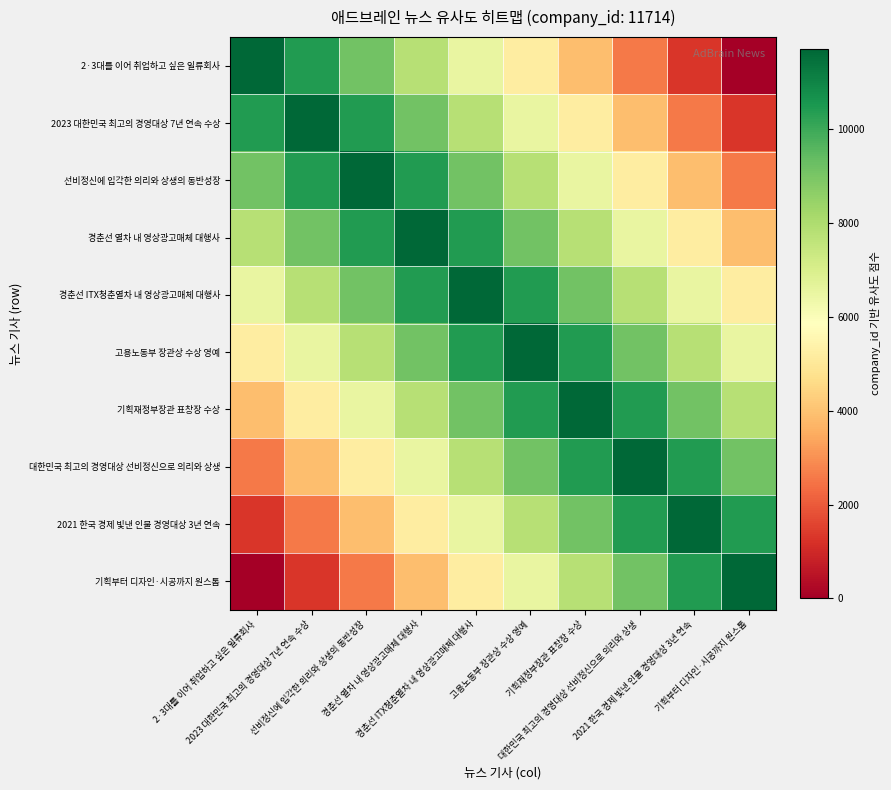

Reading right to left, extract all data points from this chart.

2·3대를 이어 취업하고 싶은 일류회사: 기획부터 디자인·시공까지 원스톱=0.0	2021 한국 경제 빛낸 인물 경영대상 3년 연속=1301.6	대한민국 최고의 경영대상 선비정신으로 의리와 상생=2603.1	기획재정부장관 표창장 수상=3904.7	고용노동부 장관상 수상 영예=5206.2	경춘선 ITX청춘열차 내 영상광고매체 대행사=6507.8	경춘선 열차 내 영상광고매체 대행사=7809.3	선비정신에 입각한 의리와 상생의 동반성장=9110.9	2023 대한민국 최고의 경영대상 7년 연속 수상=10412.4	2·3대를 이어 취업하고 싶은 일류회사=11714.0
2023 대한민국 최고의 경영대상 7년 연속 수상: 기획부터 디자인·시공까지 원스톱=1301.6	2021 한국 경제 빛낸 인물 경영대상 3년 연속=2603.1	대한민국 최고의 경영대상 선비정신으로 의리와 상생=3904.7	기획재정부장관 표창장 수상=5206.2	고용노동부 장관상 수상 영예=6507.8	경춘선 ITX청춘열차 내 영상광고매체 대행사=7809.3	경춘선 열차 내 영상광고매체 대행사=9110.9	선비정신에 입각한 의리와 상생의 동반성장=10412.4	2023 대한민국 최고의 경영대상 7년 연속 수상=11714.0	2·3대를 이어 취업하고 싶은 일류회사=10412.4
선비정신에 입각한 의리와 상생의 동반성장: 기획부터 디자인·시공까지 원스톱=2603.1	2021 한국 경제 빛낸 인물 경영대상 3년 연속=3904.7	대한민국 최고의 경영대상 선비정신으로 의리와 상생=5206.2	기획재정부장관 표창장 수상=6507.8	고용노동부 장관상 수상 영예=7809.3	경춘선 ITX청춘열차 내 영상광고매체 대행사=9110.9	경춘선 열차 내 영상광고매체 대행사=10412.4	선비정신에 입각한 의리와 상생의 동반성장=11714.0	2023 대한민국 최고의 경영대상 7년 연속 수상=10412.4	2·3대를 이어 취업하고 싶은 일류회사=9110.9
경춘선 열차 내 영상광고매체 대행사: 기획부터 디자인·시공까지 원스톱=3904.7	2021 한국 경제 빛낸 인물 경영대상 3년 연속=5206.2	대한민국 최고의 경영대상 선비정신으로 의리와 상생=6507.8	기획재정부장관 표창장 수상=7809.3	고용노동부 장관상 수상 영예=9110.9	경춘선 ITX청춘열차 내 영상광고매체 대행사=10412.4	경춘선 열차 내 영상광고매체 대행사=11714.0	선비정신에 입각한 의리와 상생의 동반성장=10412.4	2023 대한민국 최고의 경영대상 7년 연속 수상=9110.9	2·3대를 이어 취업하고 싶은 일류회사=7809.3
경춘선 ITX청춘열차 내 영상광고매체 대행사: 기획부터 디자인·시공까지 원스톱=5206.2	2021 한국 경제 빛낸 인물 경영대상 3년 연속=6507.8	대한민국 최고의 경영대상 선비정신으로 의리와 상생=7809.3	기획재정부장관 표창장 수상=9110.9	고용노동부 장관상 수상 영예=10412.4	경춘선 ITX청춘열차 내 영상광고매체 대행사=11714.0	경춘선 열차 내 영상광고매체 대행사=10412.4	선비정신에 입각한 의리와 상생의 동반성장=9110.9	2023 대한민국 최고의 경영대상 7년 연속 수상=7809.3	2·3대를 이어 취업하고 싶은 일류회사=6507.8
고용노동부 장관상 수상 영예: 기획부터 디자인·시공까지 원스톱=6507.8	2021 한국 경제 빛낸 인물 경영대상 3년 연속=7809.3	대한민국 최고의 경영대상 선비정신으로 의리와 상생=9110.9	기획재정부장관 표창장 수상=10412.4	고용노동부 장관상 수상 영예=11714.0	경춘선 ITX청춘열차 내 영상광고매체 대행사=10412.4	경춘선 열차 내 영상광고매체 대행사=9110.9	선비정신에 입각한 의리와 상생의 동반성장=7809.3	2023 대한민국 최고의 경영대상 7년 연속 수상=6507.8	2·3대를 이어 취업하고 싶은 일류회사=5206.2
기획재정부장관 표창장 수상: 기획부터 디자인·시공까지 원스톱=7809.3	2021 한국 경제 빛낸 인물 경영대상 3년 연속=9110.9	대한민국 최고의 경영대상 선비정신으로 의리와 상생=10412.4	기획재정부장관 표창장 수상=11714.0	고용노동부 장관상 수상 영예=10412.4	경춘선 ITX청춘열차 내 영상광고매체 대행사=9110.9	경춘선 열차 내 영상광고매체 대행사=7809.3	선비정신에 입각한 의리와 상생의 동반성장=6507.8	2023 대한민국 최고의 경영대상 7년 연속 수상=5206.2	2·3대를 이어 취업하고 싶은 일류회사=3904.7
대한민국 최고의 경영대상 선비정신으로 의리와 상생: 기획부터 디자인·시공까지 원스톱=9110.9	2021 한국 경제 빛낸 인물 경영대상 3년 연속=10412.4	대한민국 최고의 경영대상 선비정신으로 의리와 상생=11714.0	기획재정부장관 표창장 수상=10412.4	고용노동부 장관상 수상 영예=9110.9	경춘선 ITX청춘열차 내 영상광고매체 대행사=7809.3	경춘선 열차 내 영상광고매체 대행사=6507.8	선비정신에 입각한 의리와 상생의 동반성장=5206.2	2023 대한민국 최고의 경영대상 7년 연속 수상=3904.7	2·3대를 이어 취업하고 싶은 일류회사=2603.1
2021 한국 경제 빛낸 인물 경영대상 3년 연속: 기획부터 디자인·시공까지 원스톱=10412.4	2021 한국 경제 빛낸 인물 경영대상 3년 연속=11714.0	대한민국 최고의 경영대상 선비정신으로 의리와 상생=10412.4	기획재정부장관 표창장 수상=9110.9	고용노동부 장관상 수상 영예=7809.3	경춘선 ITX청춘열차 내 영상광고매체 대행사=6507.8	경춘선 열차 내 영상광고매체 대행사=5206.2	선비정신에 입각한 의리와 상생의 동반성장=3904.7	2023 대한민국 최고의 경영대상 7년 연속 수상=2603.1	2·3대를 이어 취업하고 싶은 일류회사=1301.6
기획부터 디자인·시공까지 원스톱: 기획부터 디자인·시공까지 원스톱=11714.0	2021 한국 경제 빛낸 인물 경영대상 3년 연속=10412.4	대한민국 최고의 경영대상 선비정신으로 의리와 상생=9110.9	기획재정부장관 표창장 수상=7809.3	고용노동부 장관상 수상 영예=6507.8	경춘선 ITX청춘열차 내 영상광고매체 대행사=5206.2	경춘선 열차 내 영상광고매체 대행사=3904.7	선비정신에 입각한 의리와 상생의 동반성장=2603.1	2023 대한민국 최고의 경영대상 7년 연속 수상=1301.6	2·3대를 이어 취업하고 싶은 일류회사=0.0